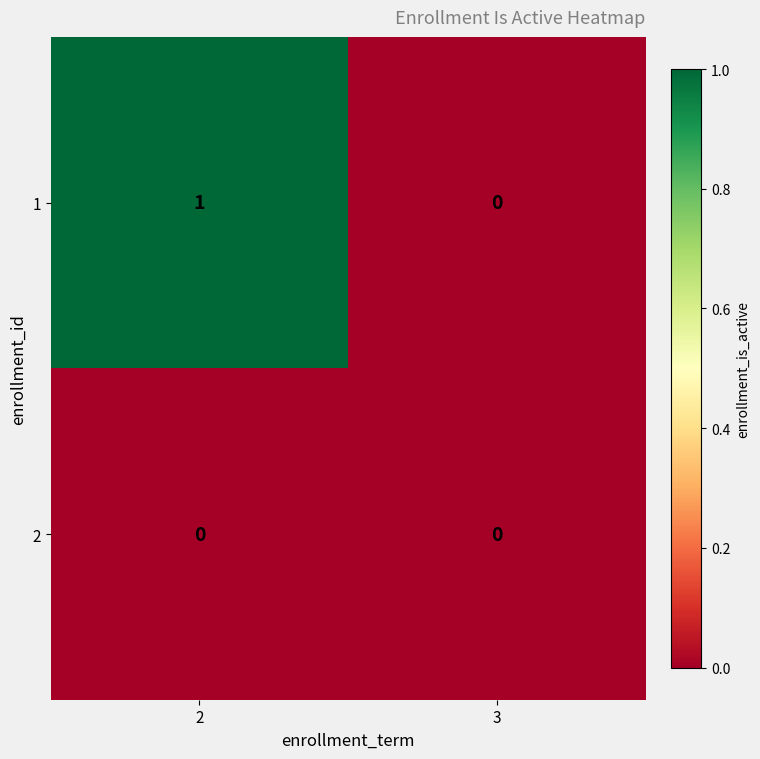

List the labels in order of 1 value, smallest first.

3, 2